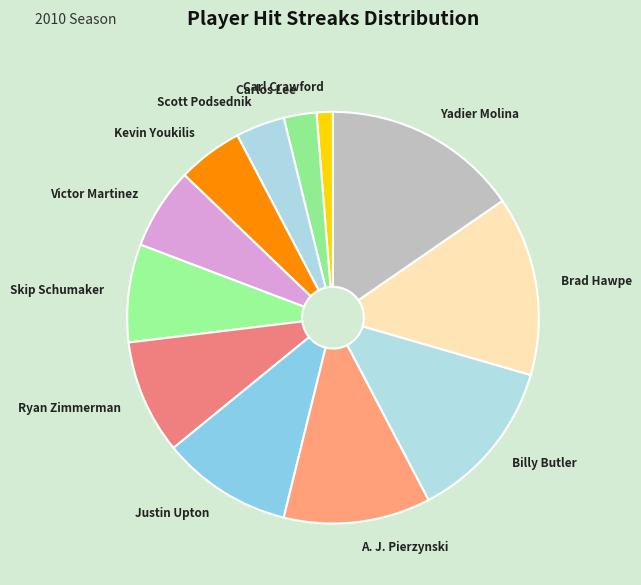

What is the ratio of the value at Justin Upton to the value at Kevin Youkilis?

2.0